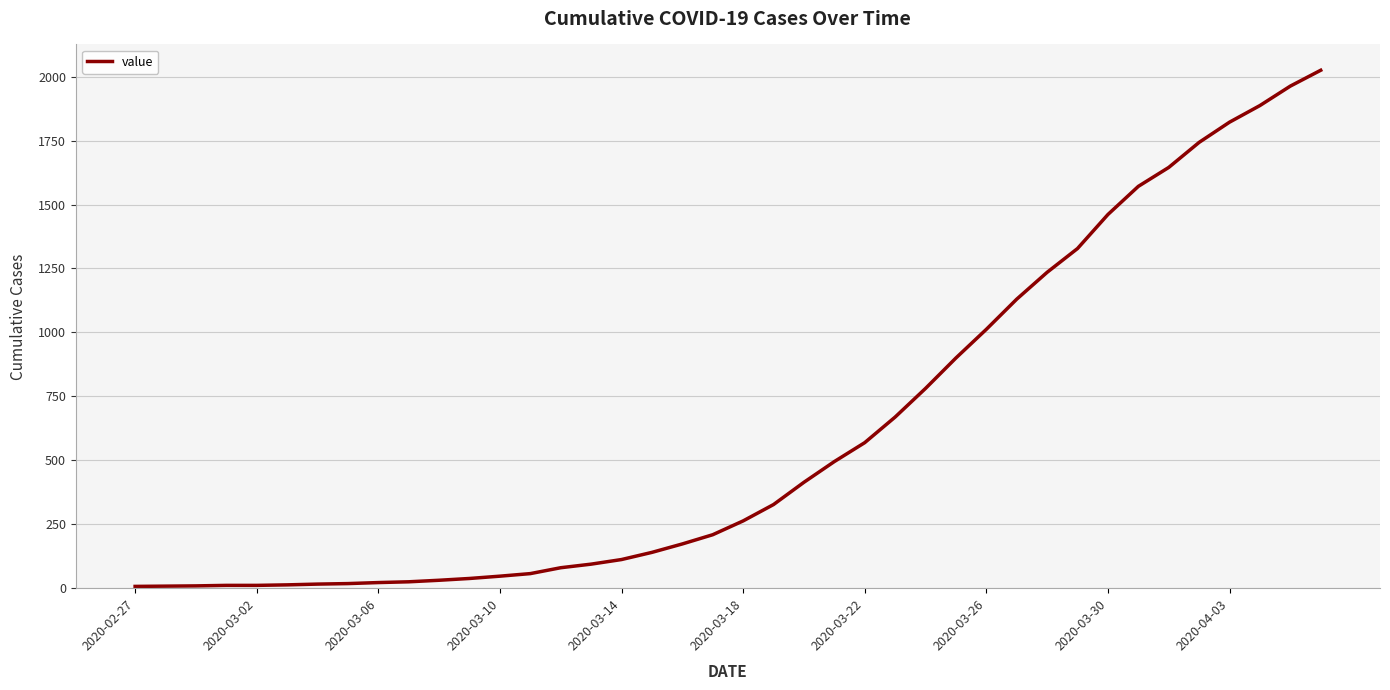

What is the difference between the maximum and minimum values?

2018